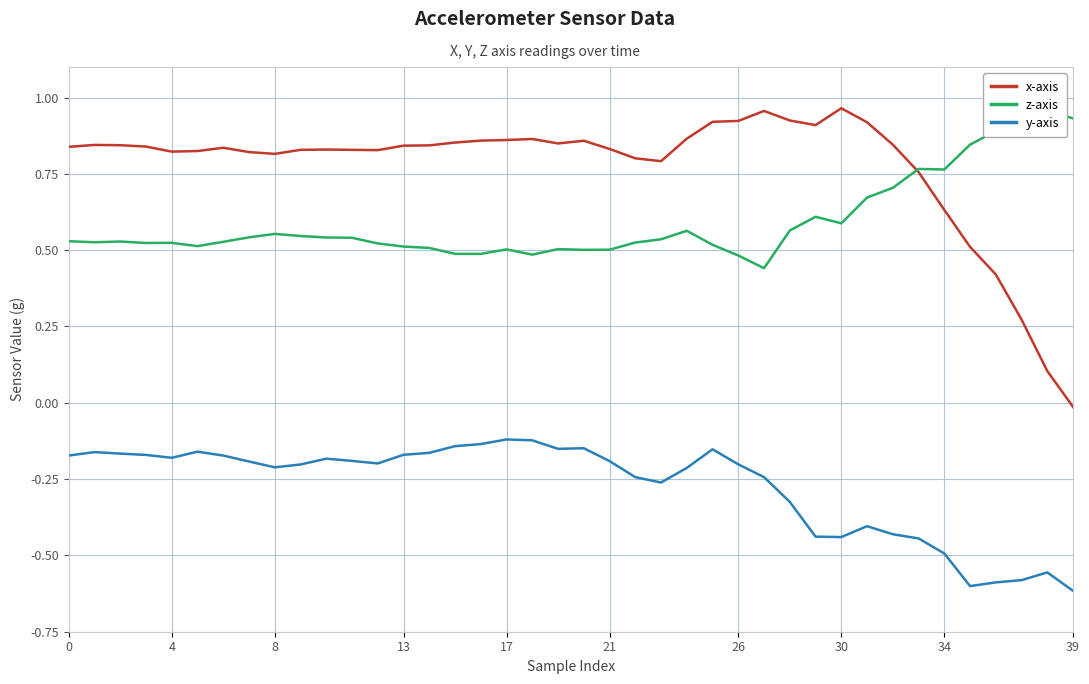

Reading right to left, extract all data points from this chart.

x-axis: -0.0	0.1	0.3	0.4	0.5	0.6	0.8	0.8	0.9	1.0	0.9	0.9	1.0	0.9	0.9	0.9	0.8	0.8	0.8	0.9	0.8	0.9	0.9	0.9	0.9	0.8	0.8	0.8	0.8	0.8	0.8	0.8	0.8	0.8	0.8	0.8	0.8	0.8	0.8	0.8
z-axis: 0.9	1.0	0.9	0.9	0.8	0.8	0.8	0.7	0.7	0.6	0.6	0.6	0.4	0.5	0.5	0.6	0.5	0.5	0.5	0.5	0.5	0.5	0.5	0.5	0.5	0.5	0.5	0.5	0.5	0.5	0.5	0.6	0.5	0.5	0.5	0.5	0.5	0.5	0.5	0.5
y-axis: -0.6	-0.6	-0.6	-0.6	-0.6	-0.5	-0.4	-0.4	-0.4	-0.4	-0.4	-0.3	-0.2	-0.2	-0.2	-0.2	-0.3	-0.2	-0.2	-0.1	-0.2	-0.1	-0.1	-0.1	-0.1	-0.2	-0.2	-0.2	-0.2	-0.2	-0.2	-0.2	-0.2	-0.2	-0.2	-0.2	-0.2	-0.2	-0.2	-0.2